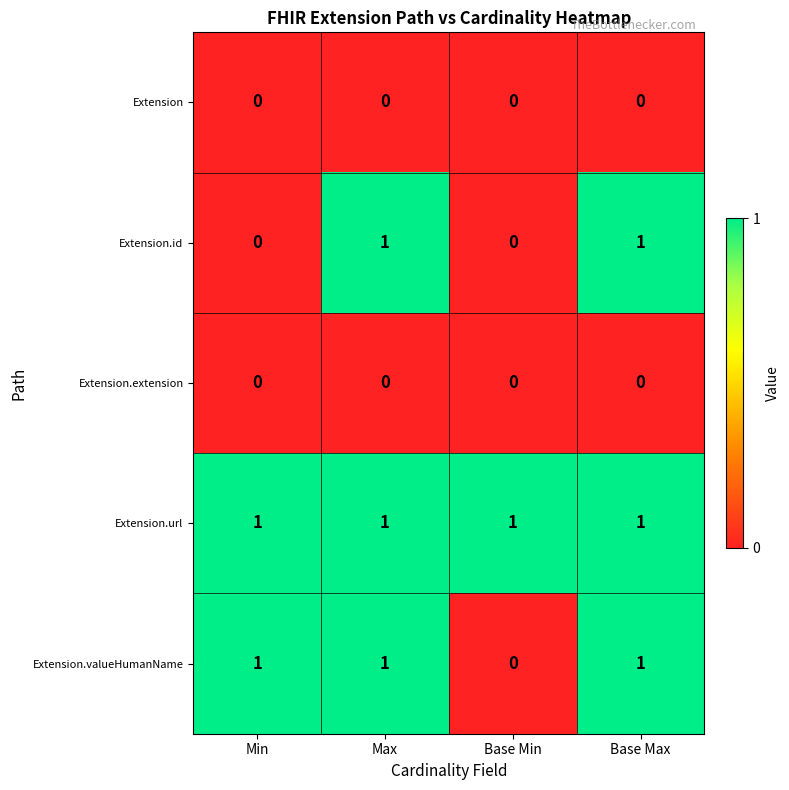

How many distinct data groups are displayed?

5